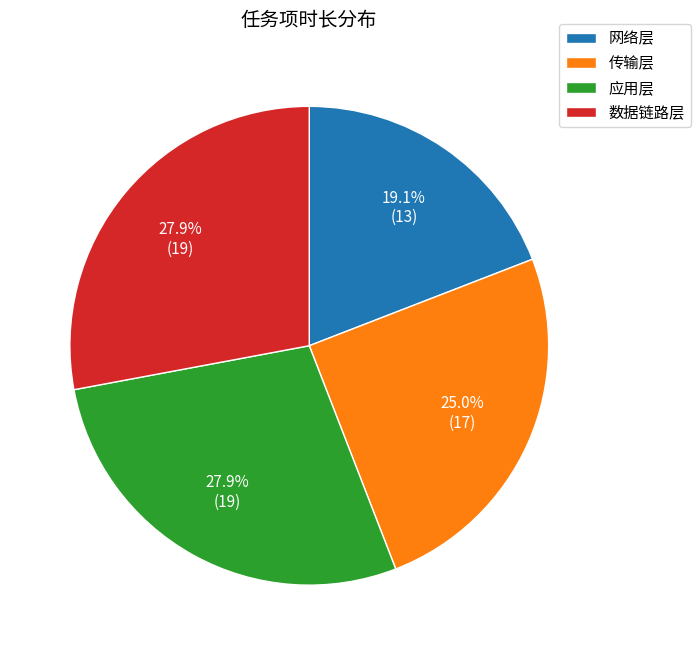

Count the number of slices in the pie.

4